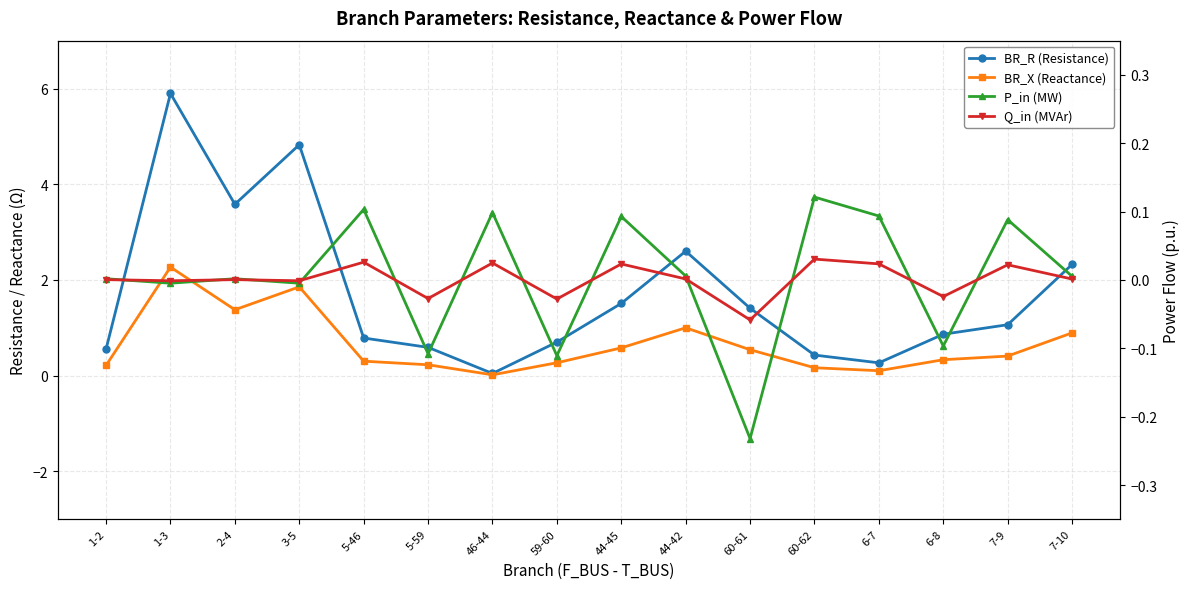

The value of BR_X (Reactance) at 5-46 is 0.2. True or false?

False